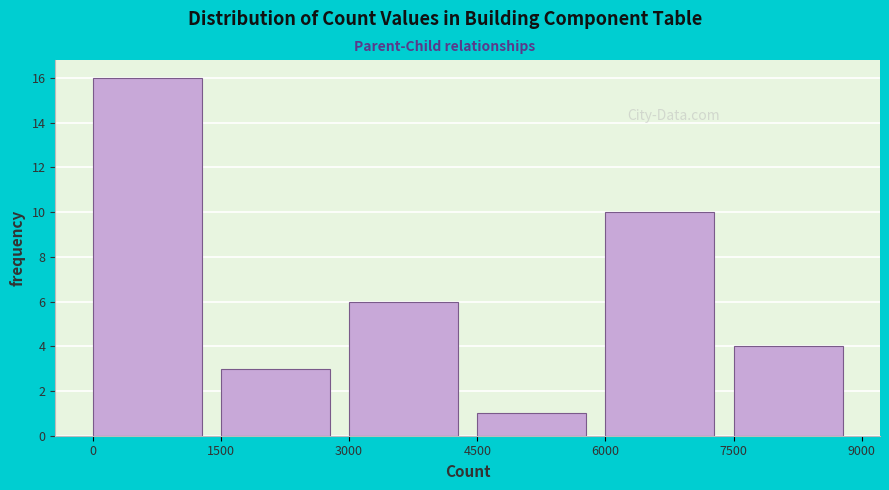

Reading left to right, list every bar in this chart as the range it spans on the x-axis followed by its height. The values are not printed on the chart, so give them approximately, as read against the axis.

0 to 1500: 16
1500 to 3000: 3
3000 to 4500: 6
4500 to 6000: 1
6000 to 7500: 10
7500 to 9000: 4